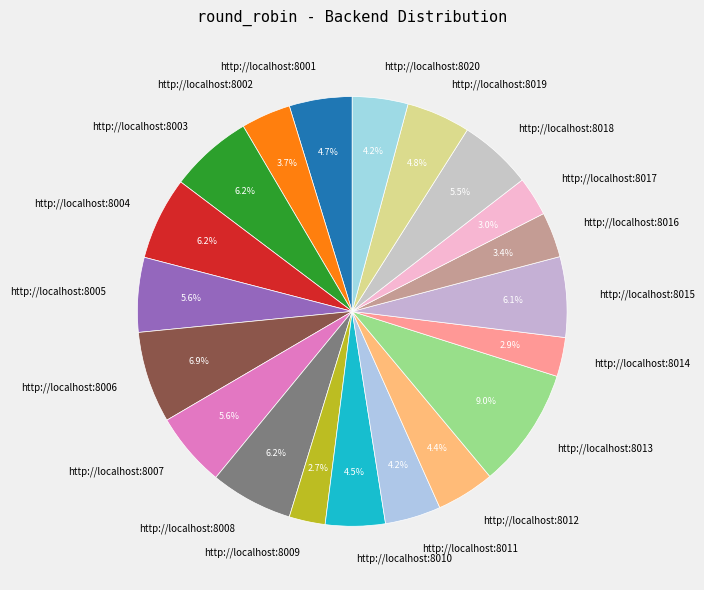

What is the ratio of the value at http://localhost:8002 to the value at http://localhost:8004?

0.6